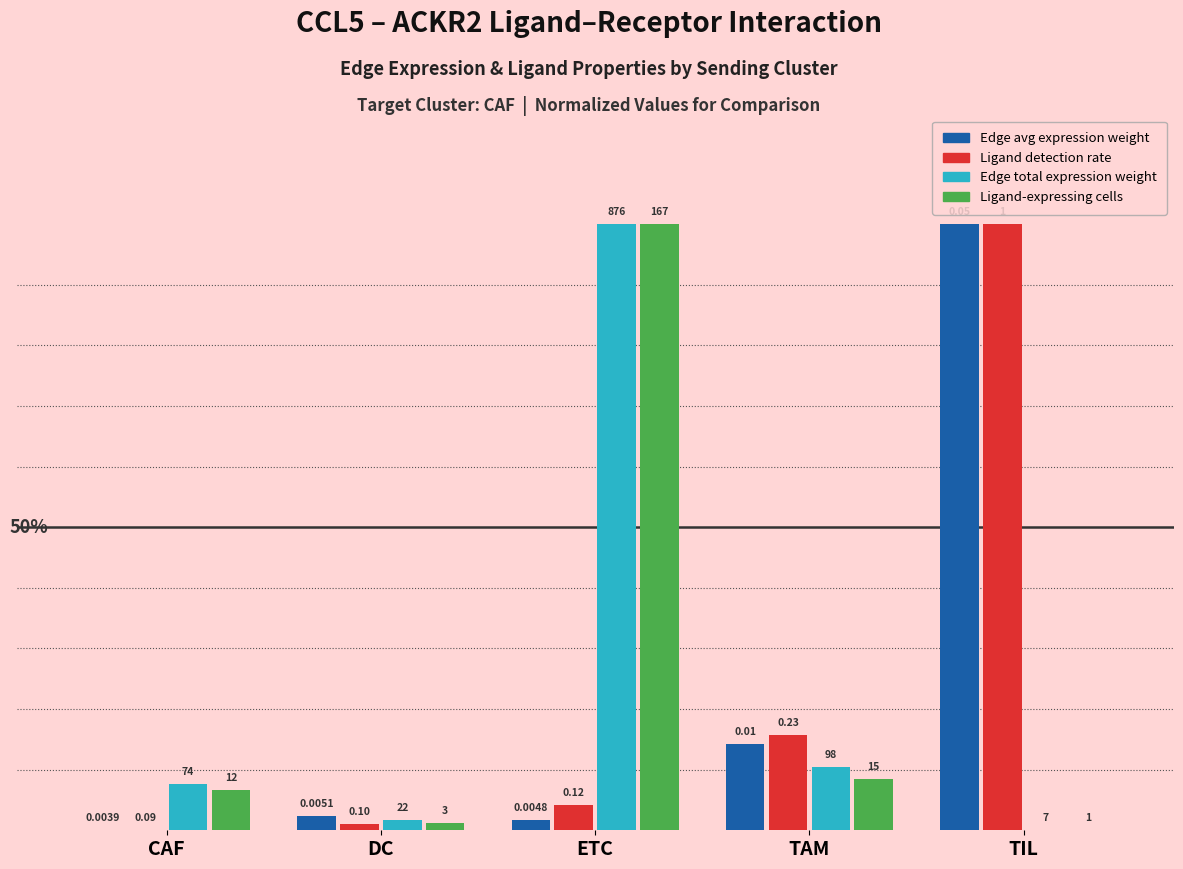

List the series in order of their peak value, highest first.

Edge avg expression weight, Ligand detection rate, Edge total expression weight, Ligand-expressing cells